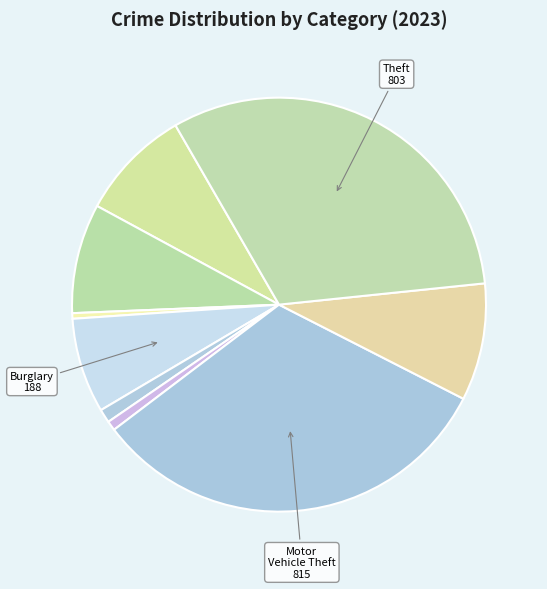

How many segments does this pie chart have?

9